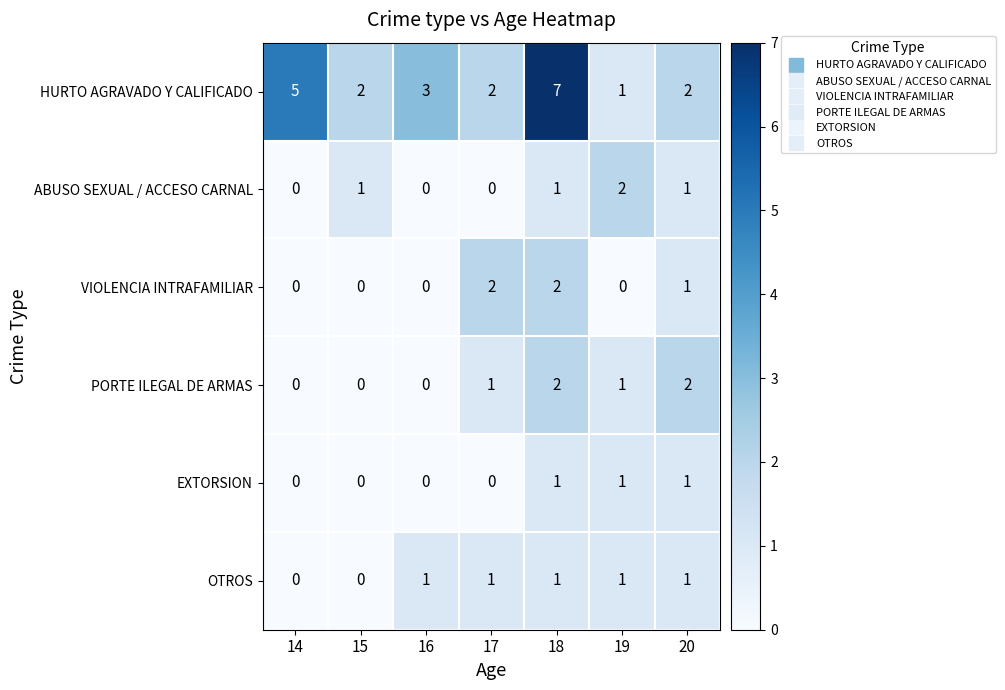

Where does the HURTO AGRAVADO Y CALIFICADO series first go above 2?

14